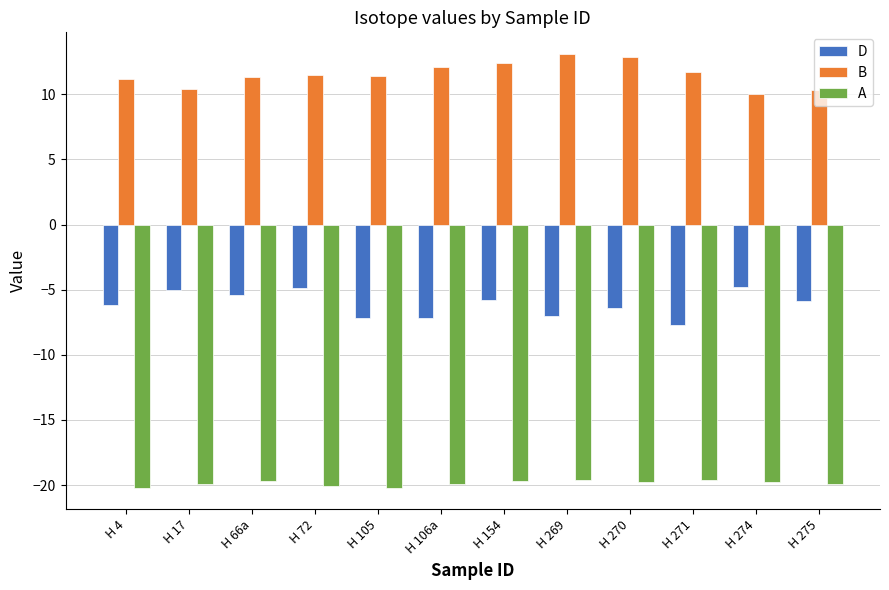

What is the highest value of the A series?

-19.6